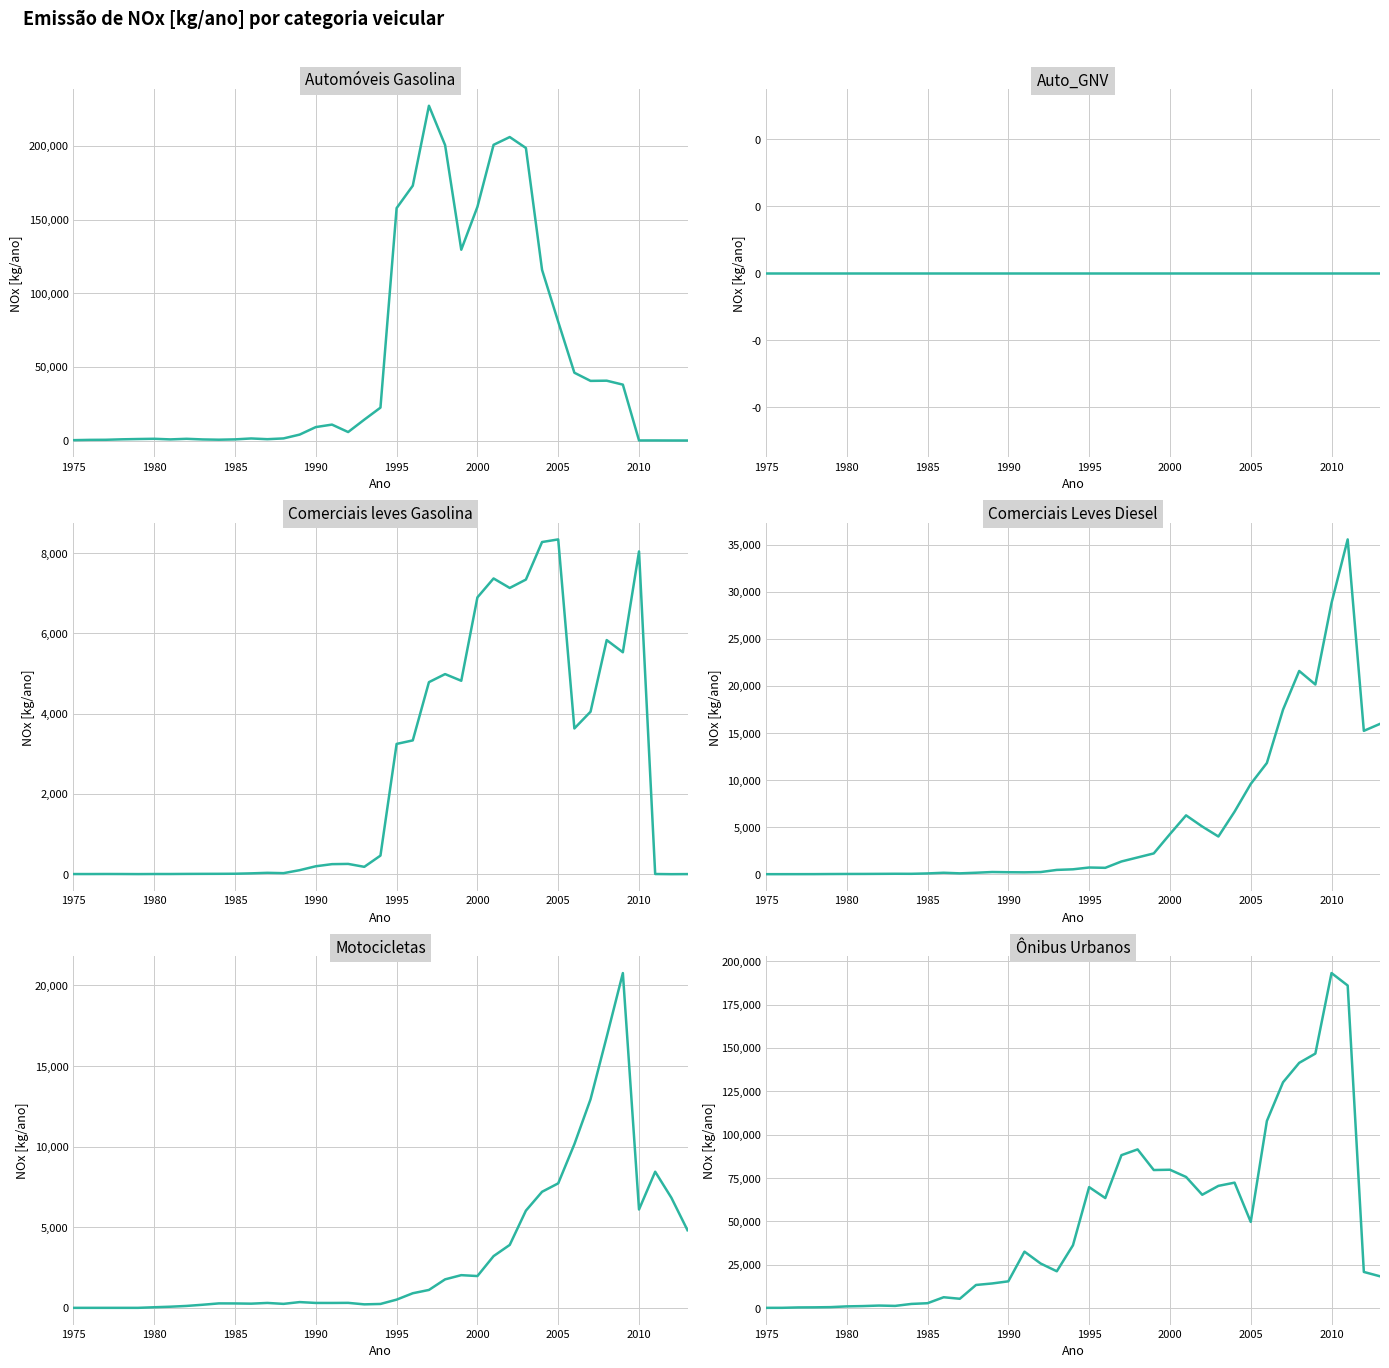

True or false: Comerciais leves Gasolina has a value of 9.8 at 36.

False